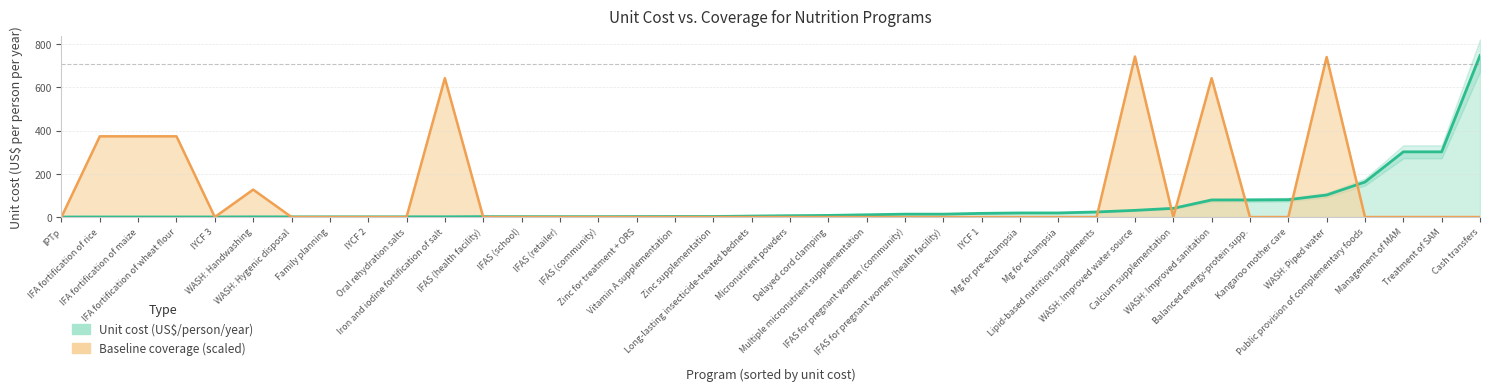

Between 23 and 29, which is larger?

29